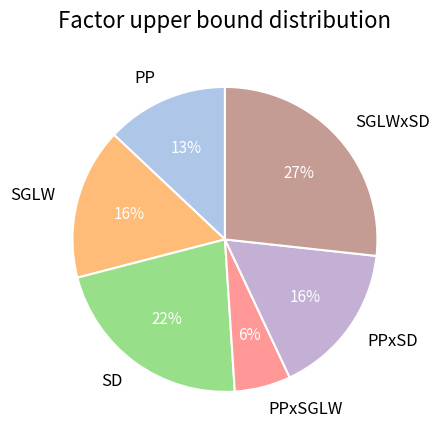

Does SD represent more than half of the total?

No